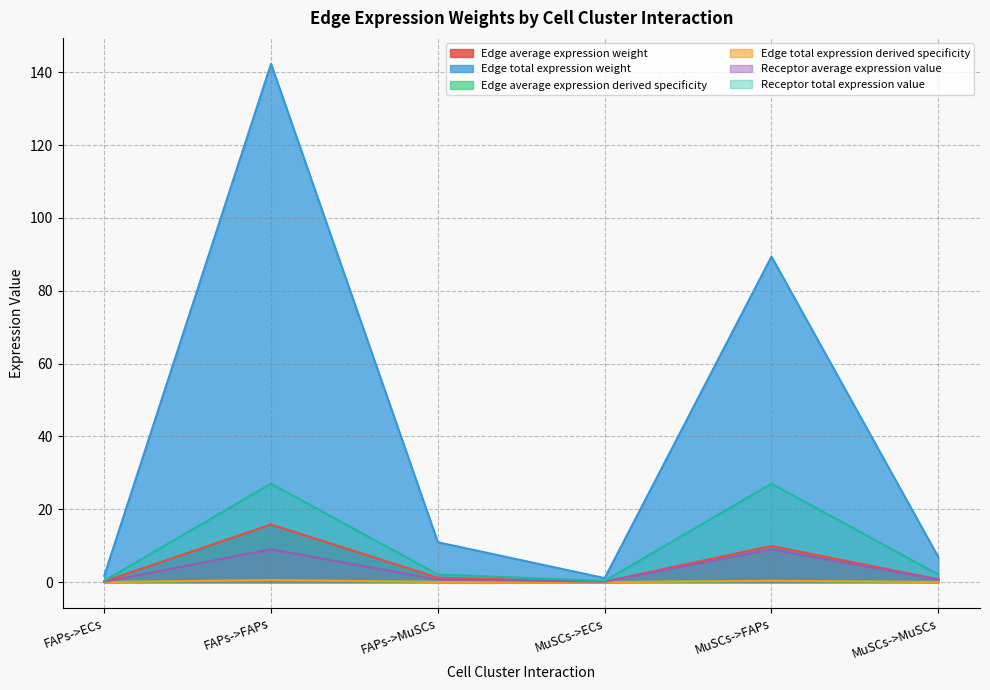

Does the chart display data point markers on the line(s)?

No